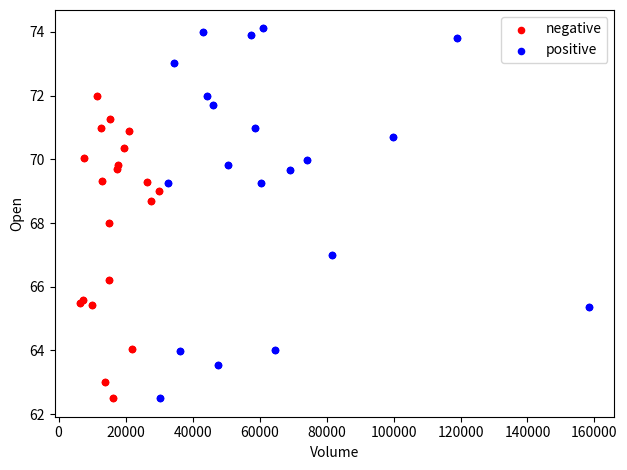

Which series has the widest spread of Y values?

positive